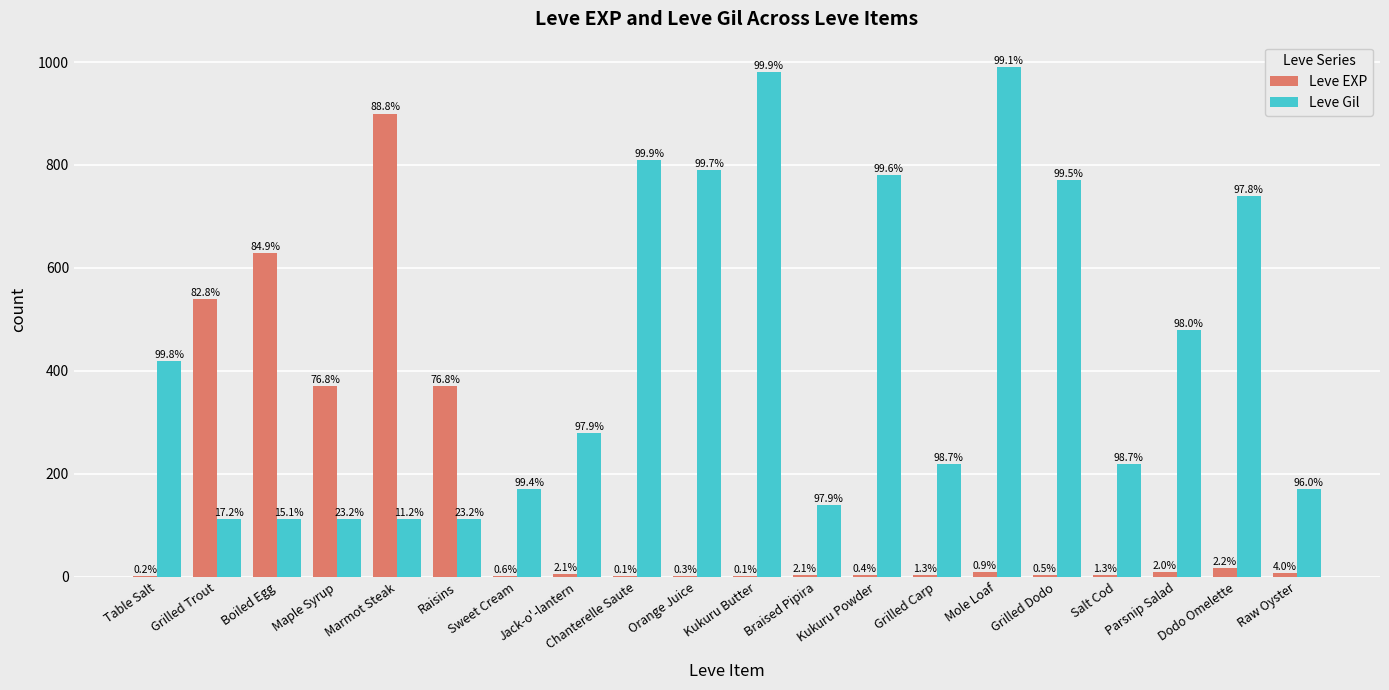

The value of Leve Gil at Salt Cod is 102. True or false?

False